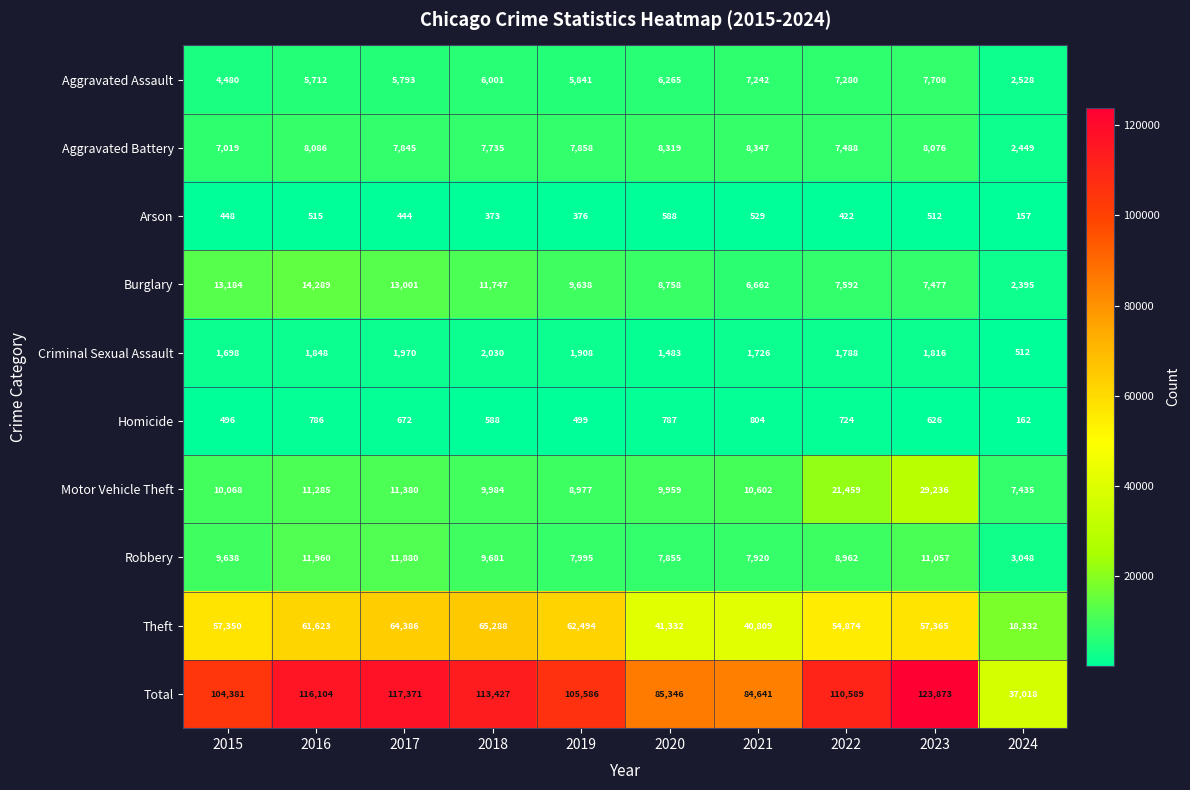

Which series has the largest range (max minus min)?

Total